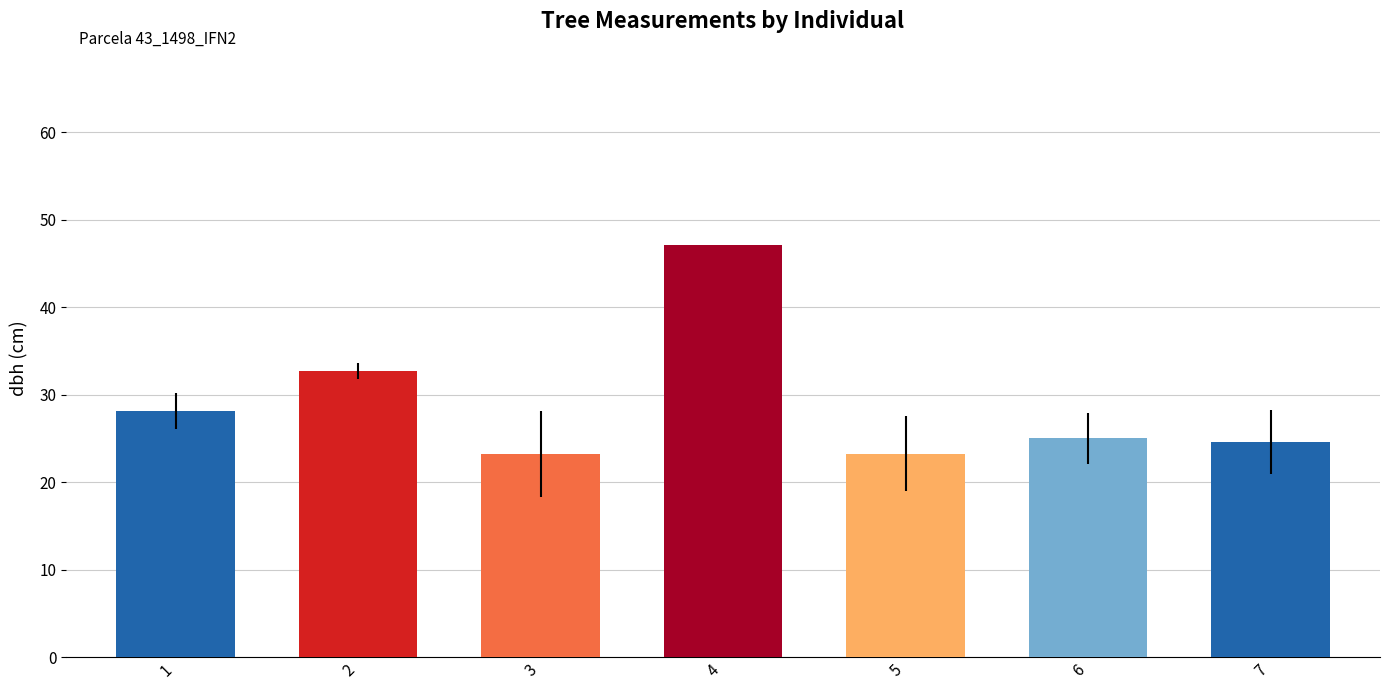

Which category has the highest value across all series?

4